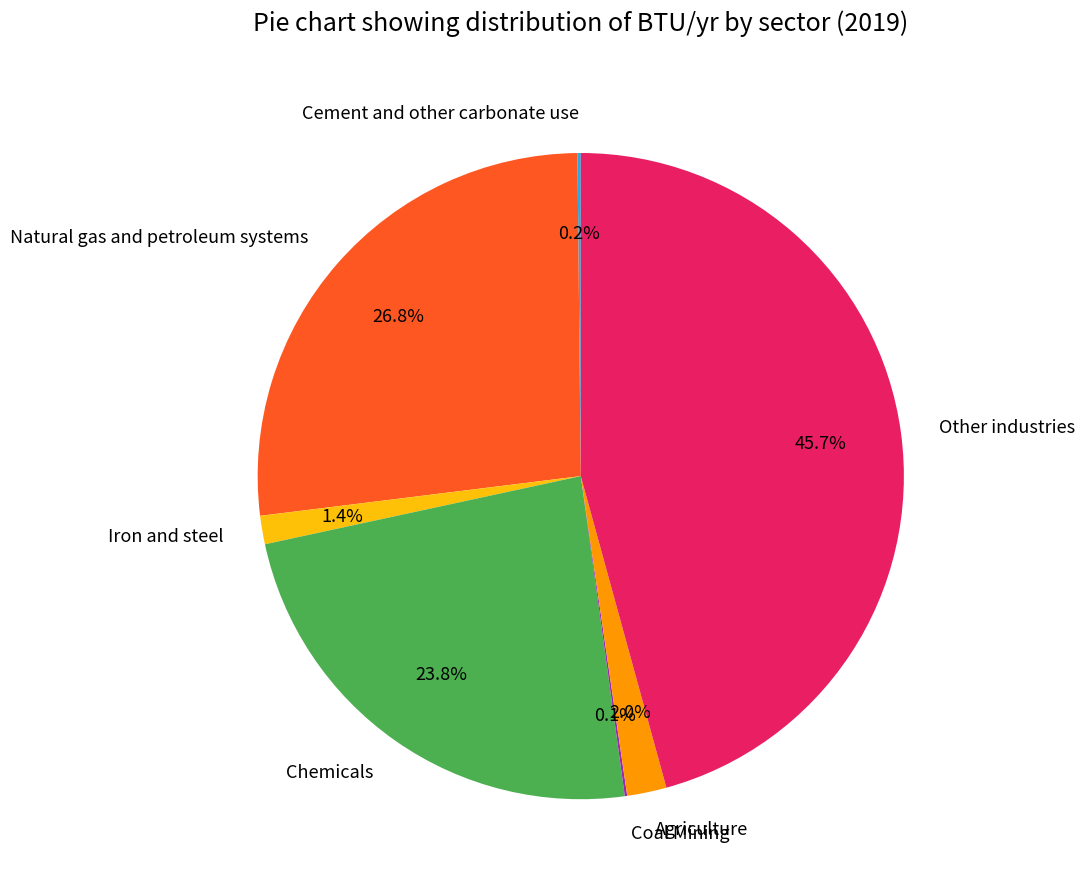

What percentage do Natural gas and petroleum systems and Agriculture together represent?

28.8%